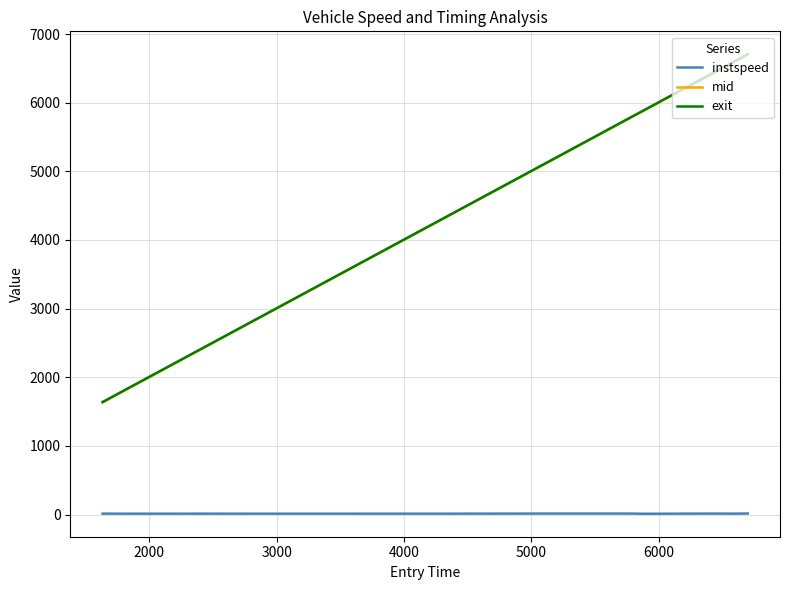

True or false: mid and instspeed cross at least once.

False